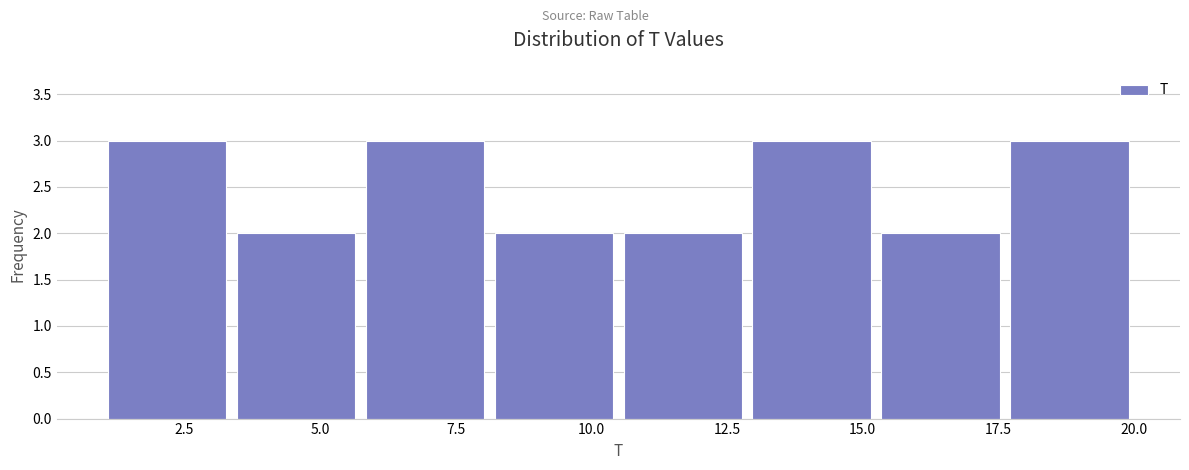

Reading left to right, list every bar in this chart as the range it spans on the x-axis followed by its height. Neither the bar edges nor the heights are printed on the chart, so give them approximately, as read against the axes.

1.0 to 3.5: 3
3.5 to 6.0: 2
6.0 to 8.0: 3
8.0 to 10.5: 2
10.5 to 13.0: 2
13.0 to 15.5: 3
15.5 to 17.5: 2
17.5 to 20.0: 3